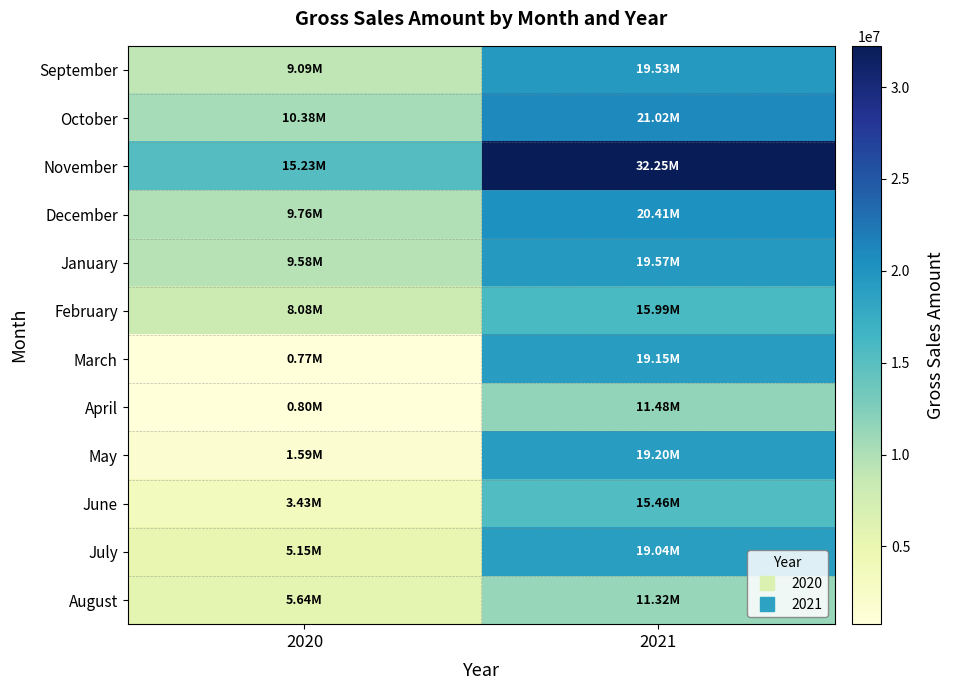

At which category is the sum across all series the highest?

2021